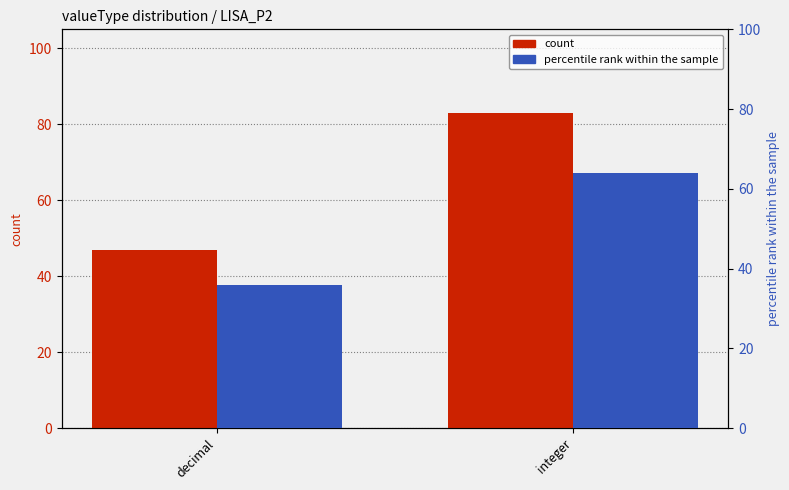

At decimal, list the series in order from smallest to largest.

percentile rank within the sample, count